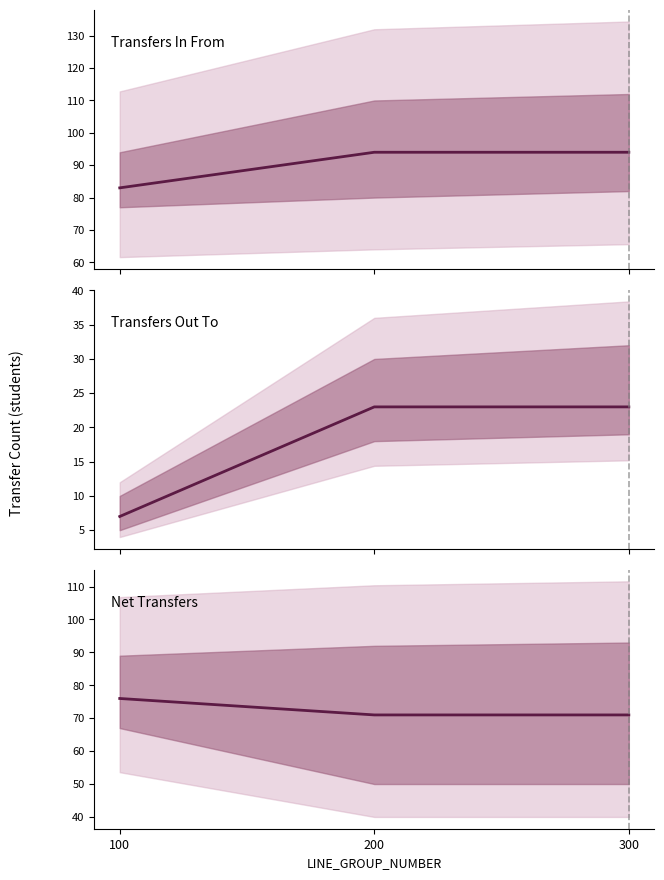

True or false: Transfers In From has a value of 94 at 200.

True